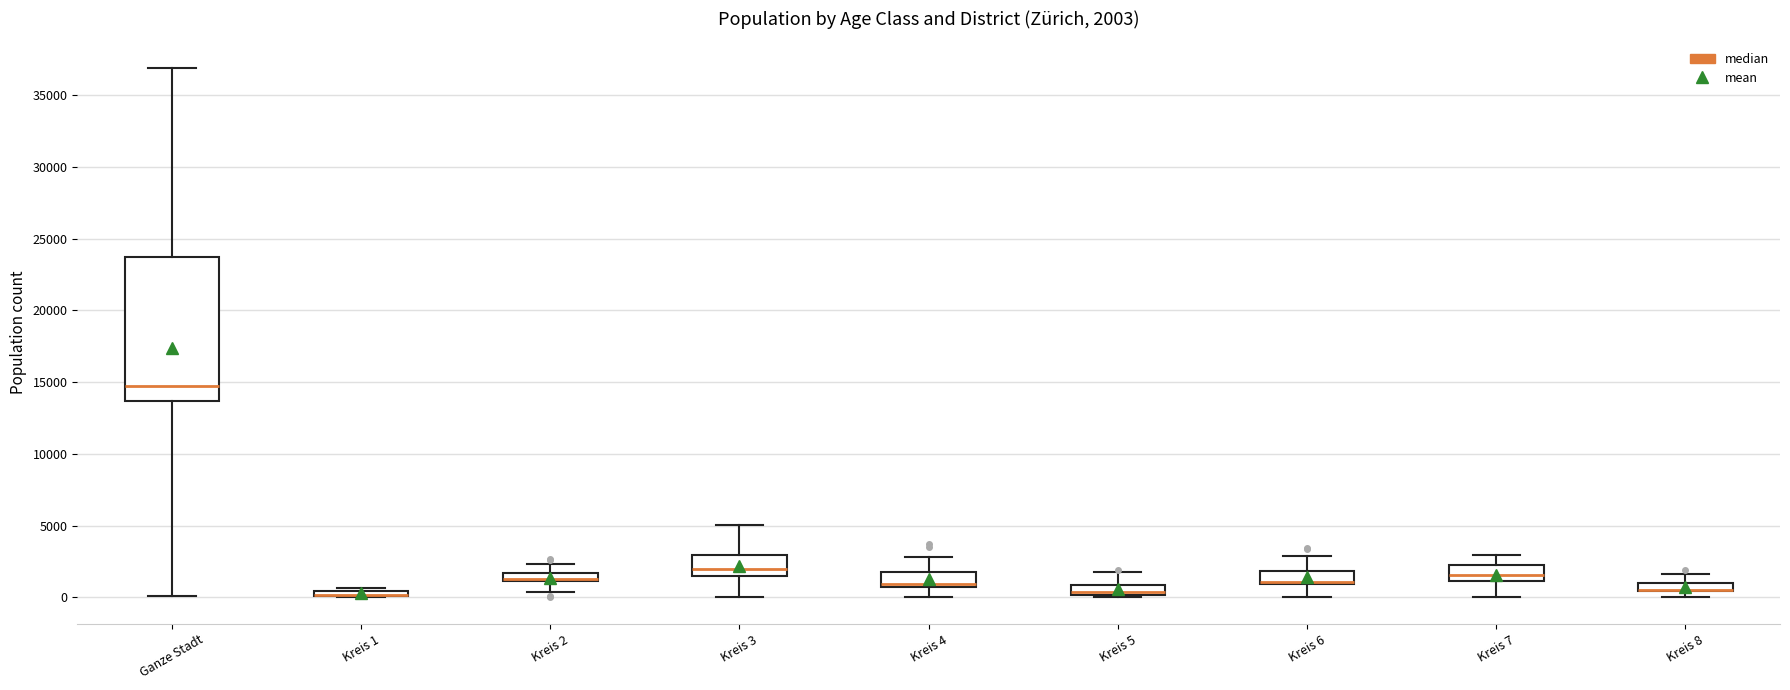

Which box is the tallest, from its lower edge to its upper edge?

Ganze Stadt